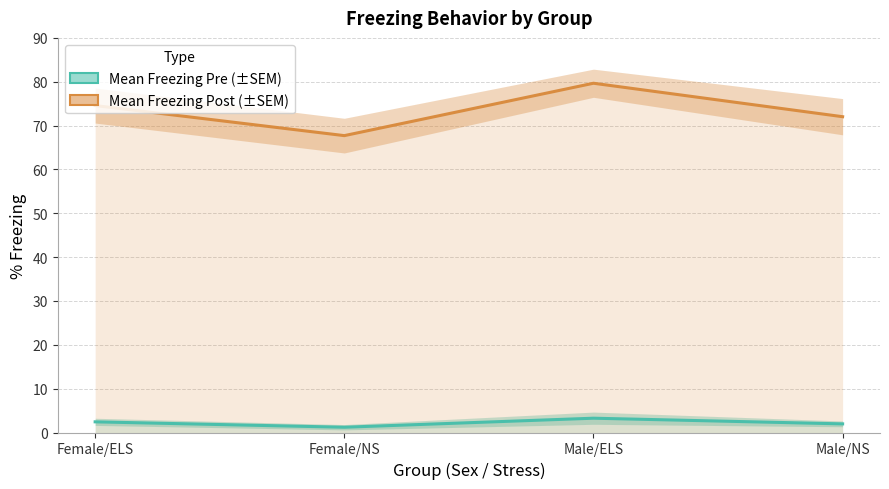

How many values in the Mean Freezing Post series are below 74?

2